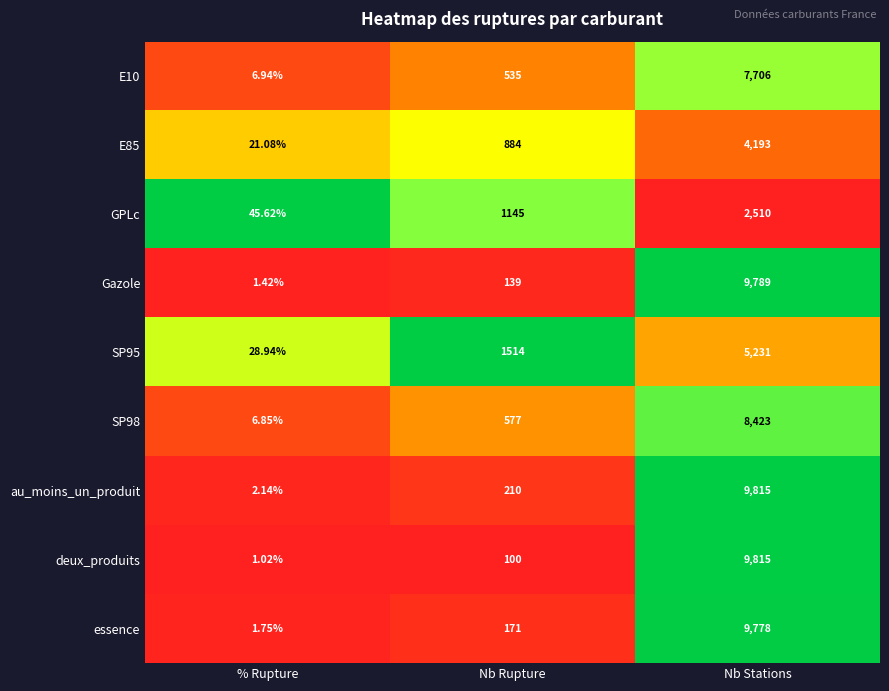

Which series has the largest total across all categories?

au_moins_un_produit